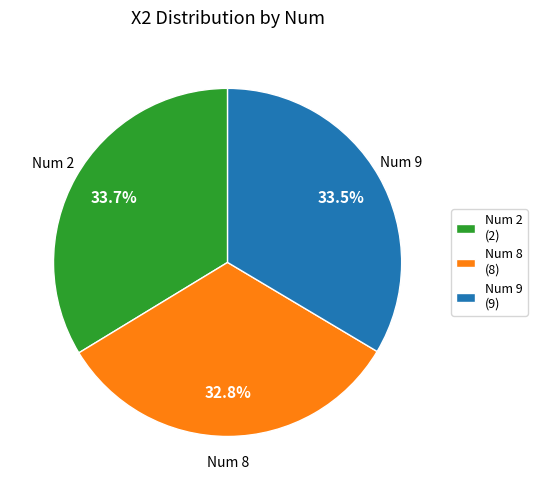

Is there a majority slice in this chart?

No